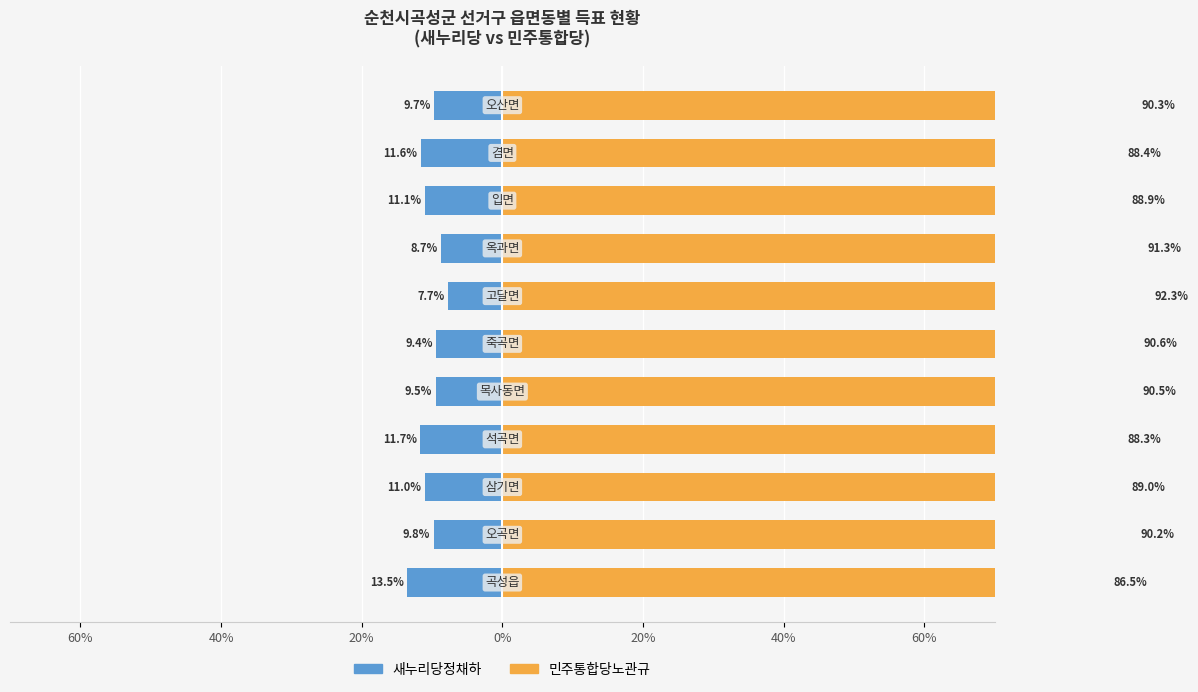

List the series in order of their overall mean, lowest first.

새누리당정채하, 민주통합당노관규